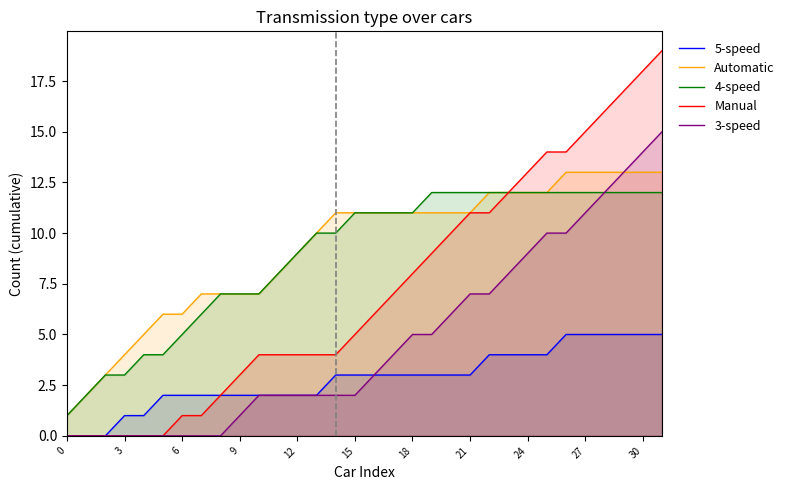

What is the spread (max minus min) of values at 30?

13